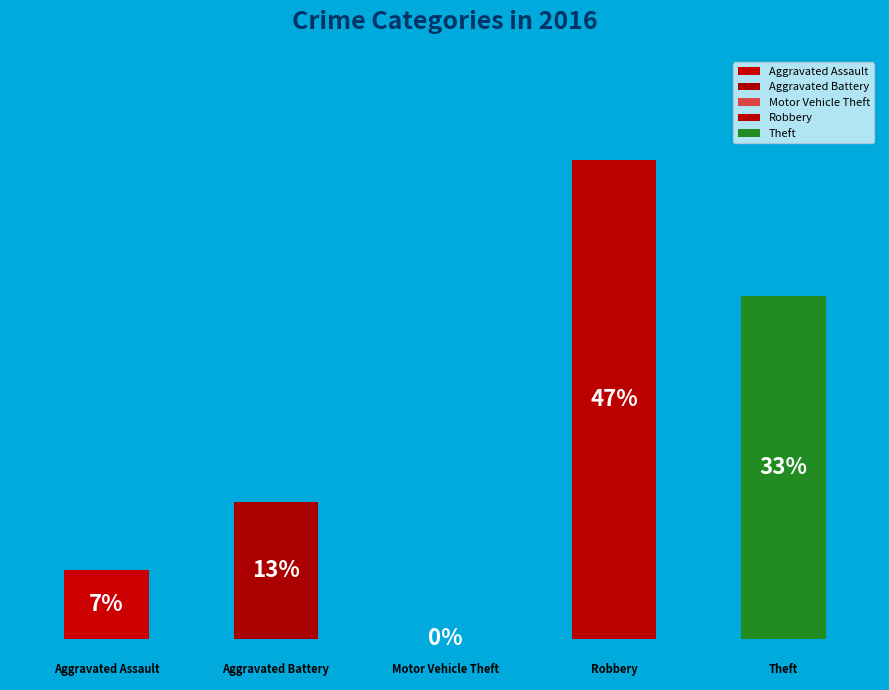

Count the number of slices in the pie.

5